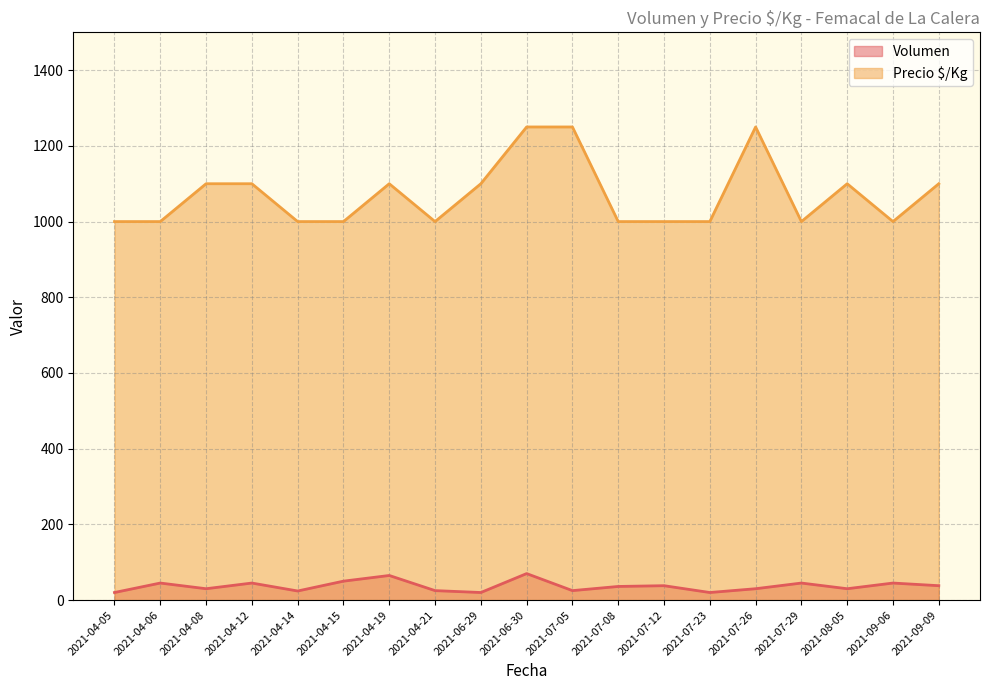

At which label is Precio $/Kg closest to 1125?

2021-04-08